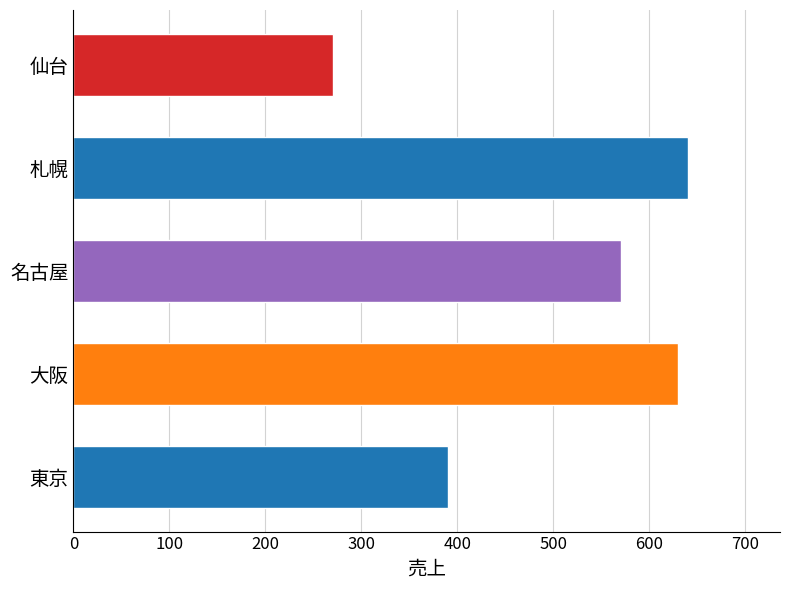

List the labels in order of value, smallest first.

仙台, 東京, 名古屋, 大阪, 札幌